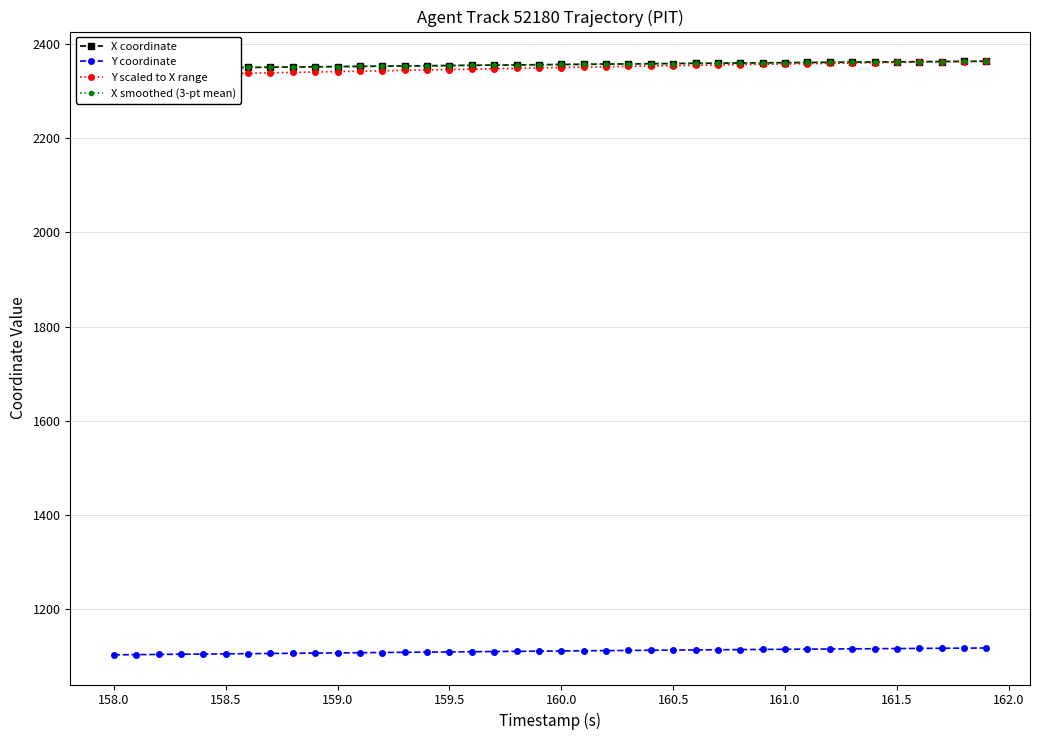

How many values in the Y coordinate series exceed 1110?

20